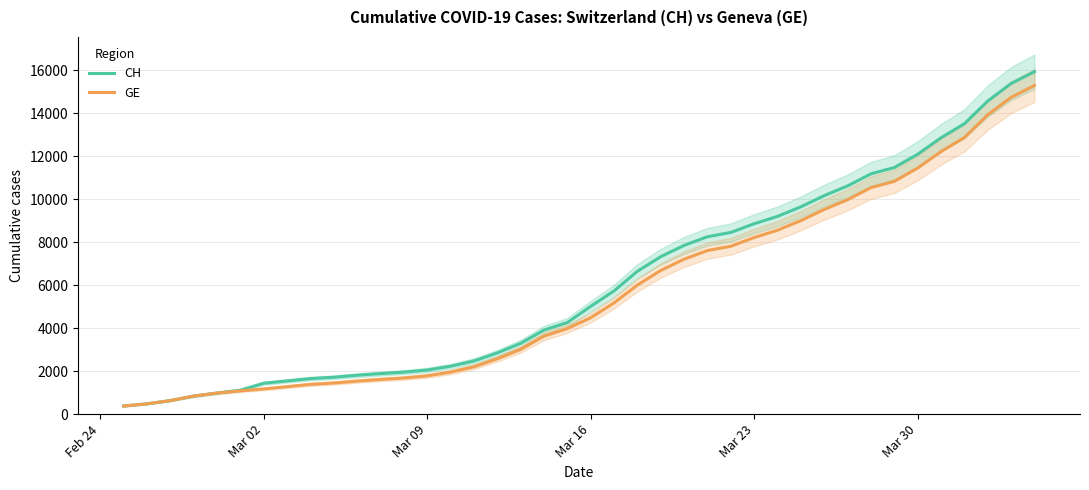

What is the highest value of the GE series?

15284